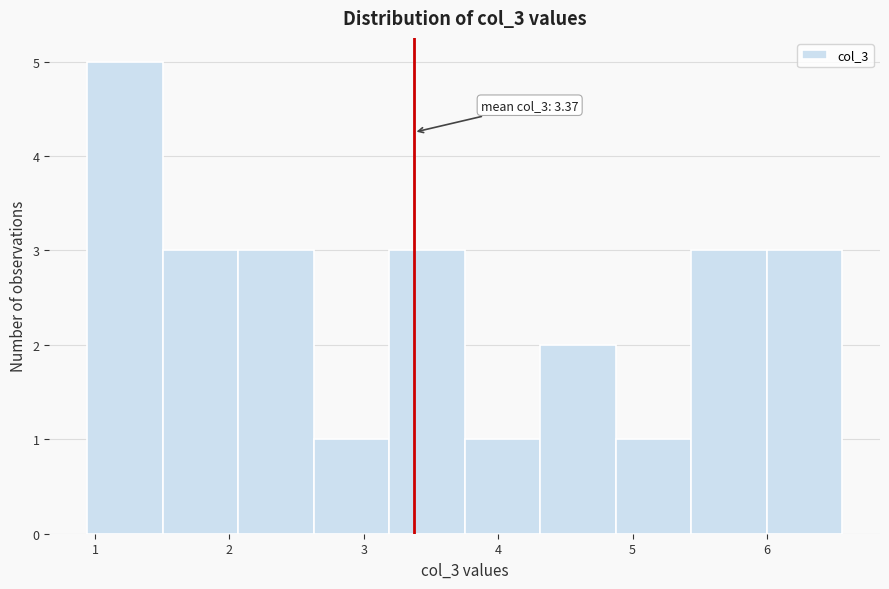

Which range on the x-axis has the tallest bar?

0.9 to 1.5